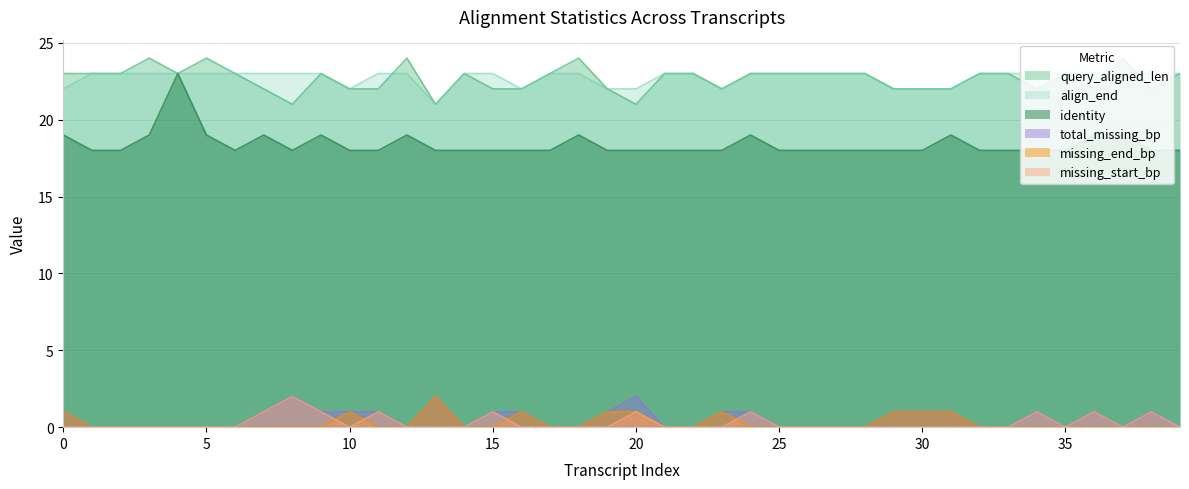

Which category has the highest value across all series?

3